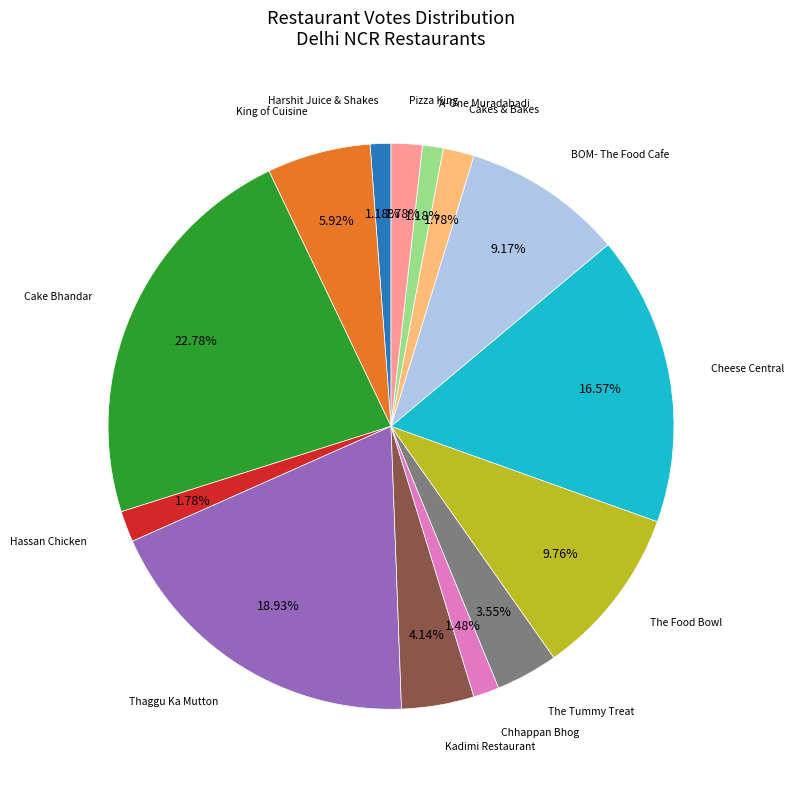

Is there any slice that represents more than half of the pie?

No